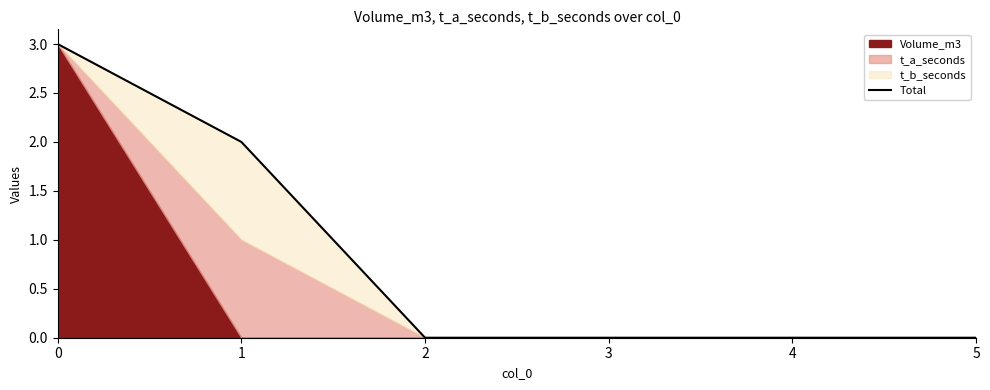

Reading left to right, extract all data points from this chart.

0=3	1=2	2=0	3=0	4=0	5=0